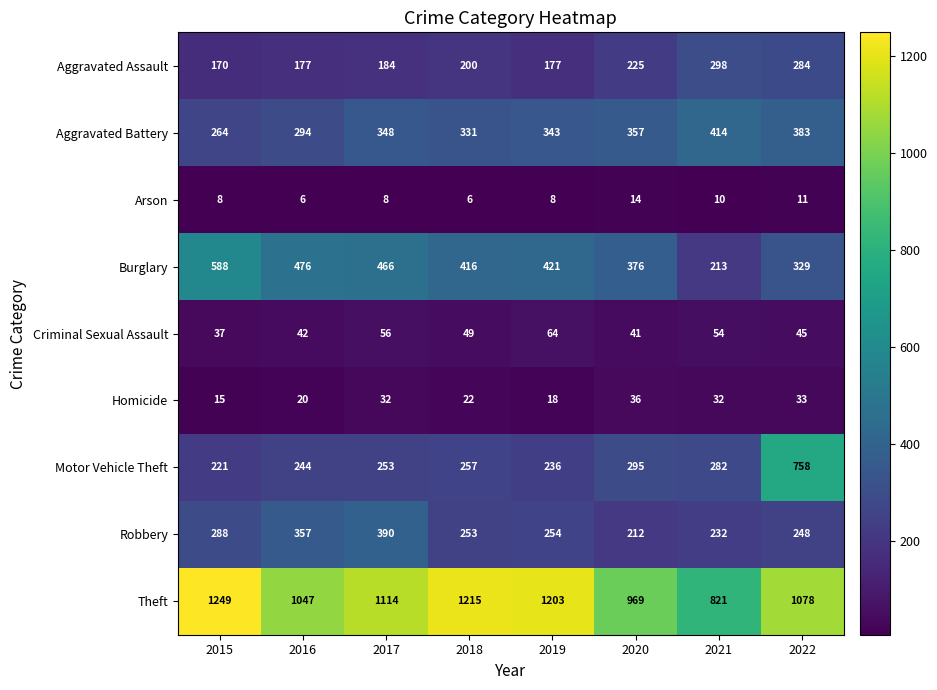

What is the maximum value shown in the chart?

1249